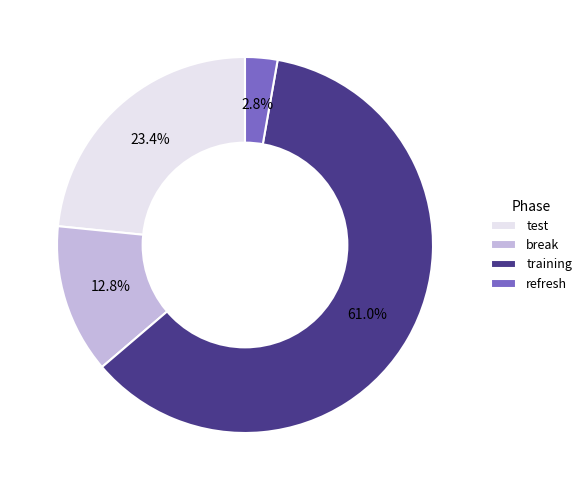

Which slice is the smallest?

refresh